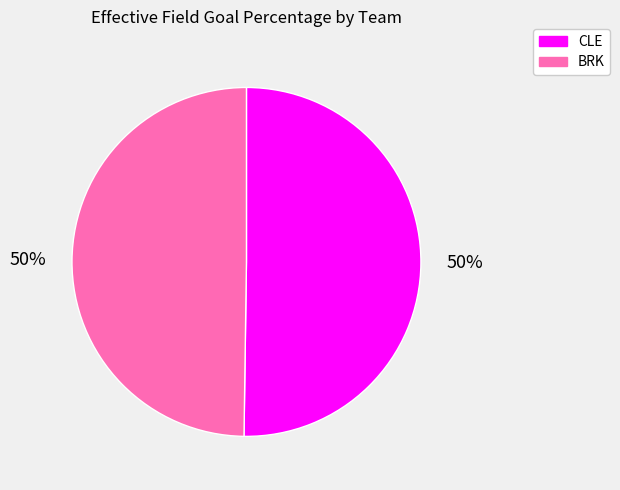

How many segments does this pie chart have?

2